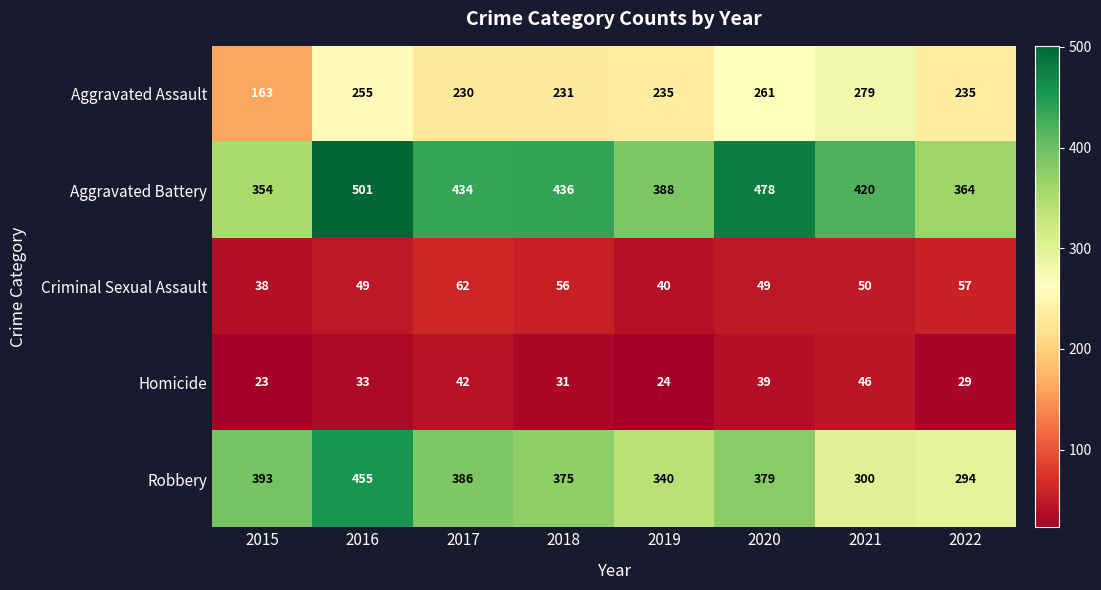

What is the difference between the Criminal Sexual Assault values at 2015 and 2018?

18